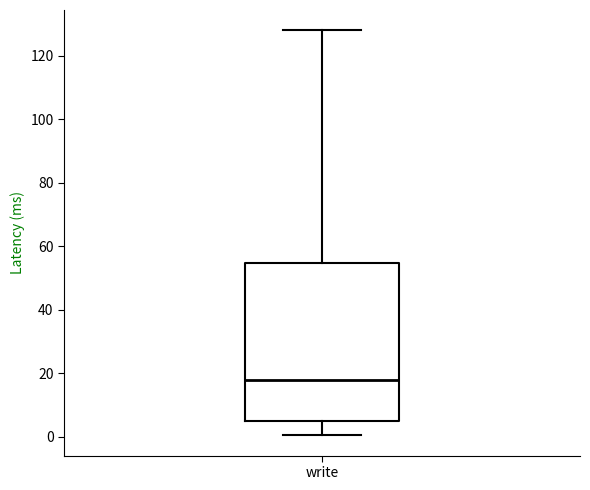

Transcribe this box plot: give where the median line is, the range the box spans, and where the two whiskers end, as read against the y-axis. The values are not printed on the chart, so give them approximately, as read against the axis.

median 18, box 4 to 54, whiskers 0 to 128